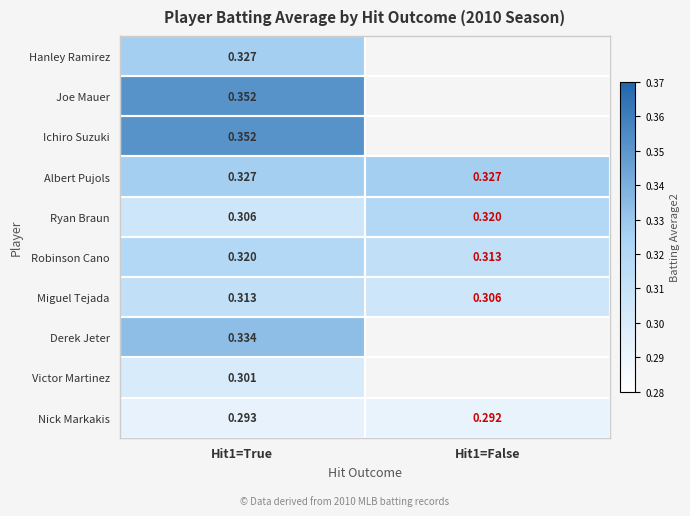

Is the value of Ryan Braun at Hit1=False greater than the value of Nick Markakis at Hit1=False?

Yes